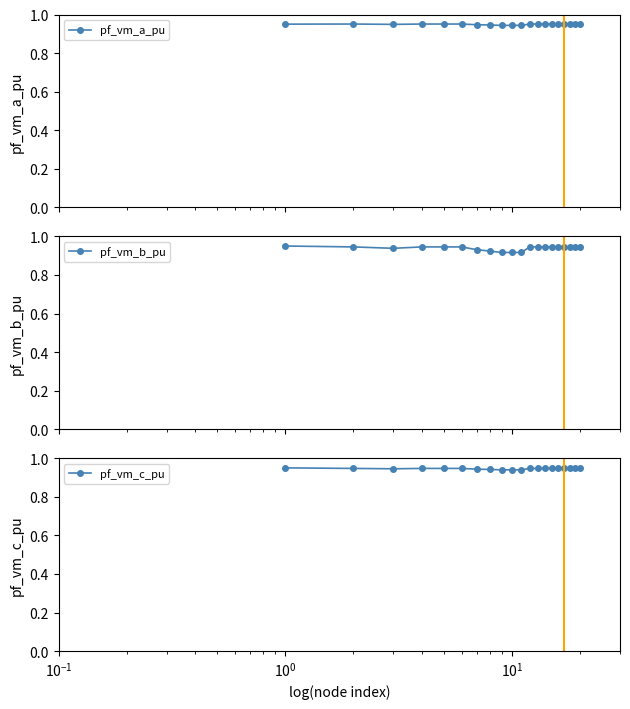

True or false: pf_vm_c_pu and pf_vm_a_pu intersect in this chart.

False